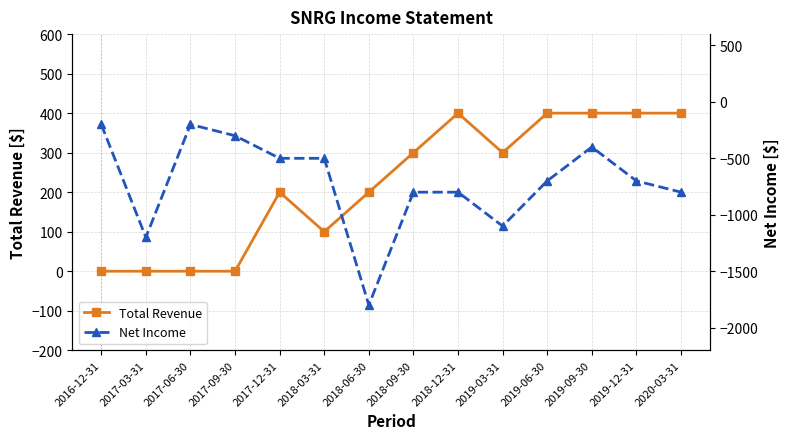

True or false: Net Income and Total Revenue intersect in this chart.

False